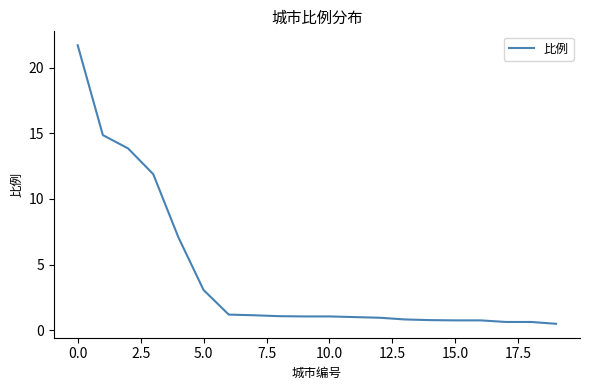

What is the difference between the maximum and minimum values?

21.2